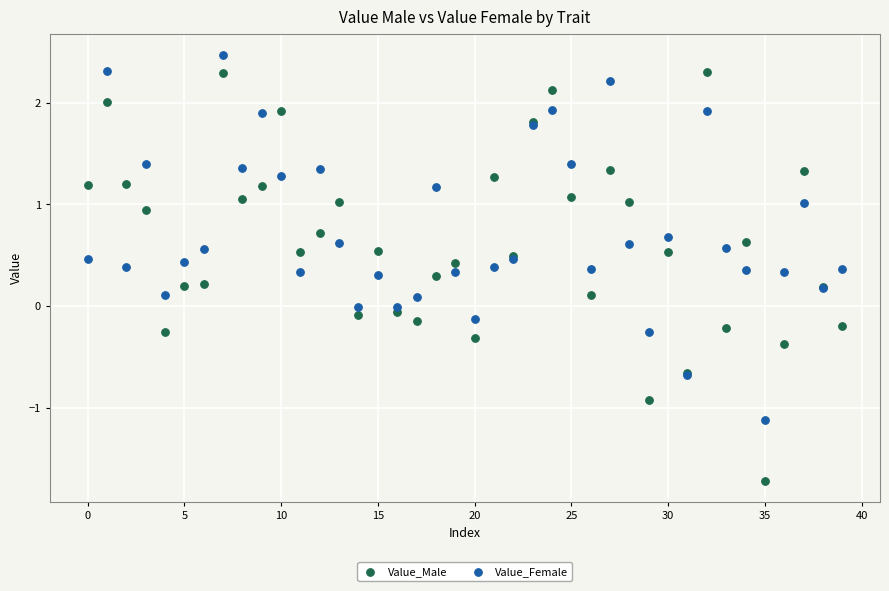

Which series contains the lowest Y value?

Value_Male